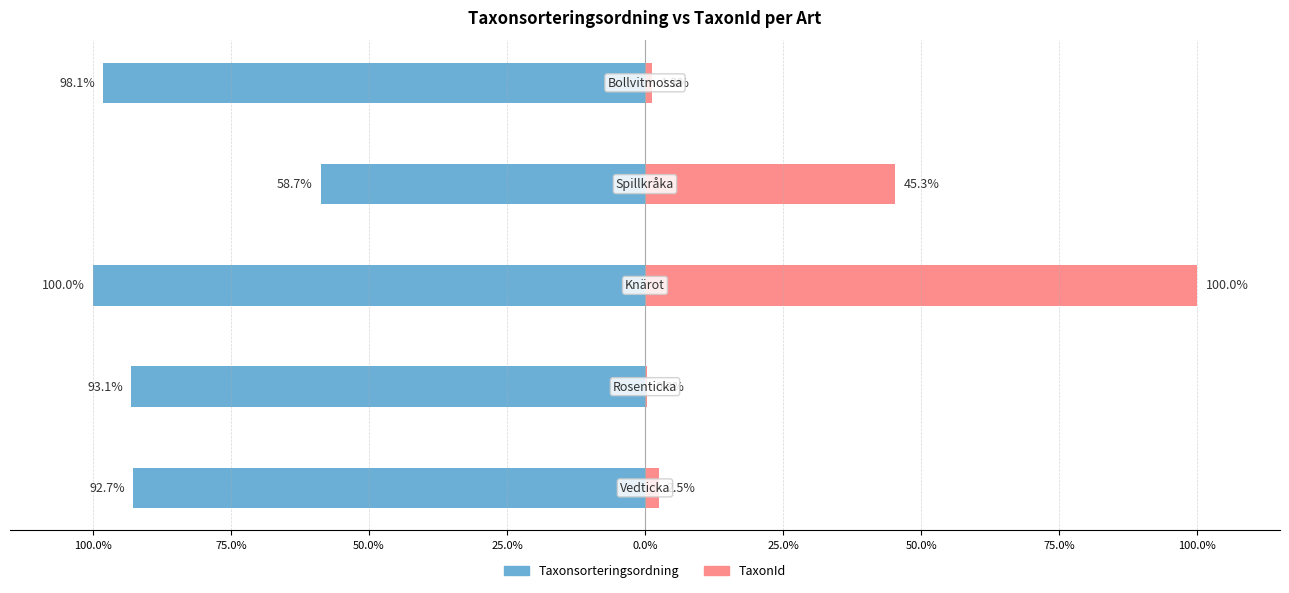

Reading left to right, extract all data points from this chart.

Taxonsorteringsordning: -92.7	-93.1	-100.0	-58.7	-98.1
TaxonId: 2.5	0.3	100.0	45.3	1.3